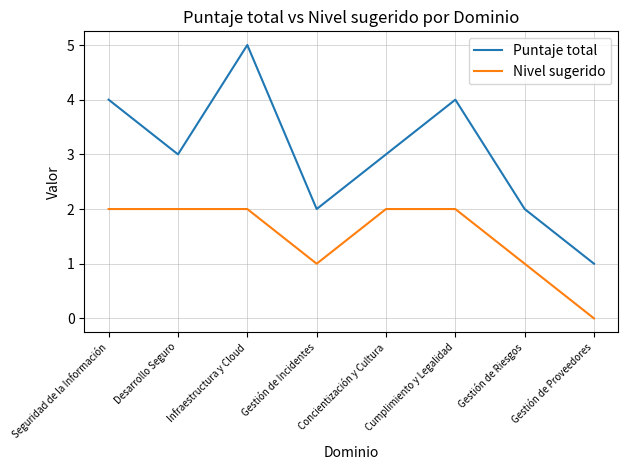

Which category has the highest value across all series?

Infraestructura y Cloud